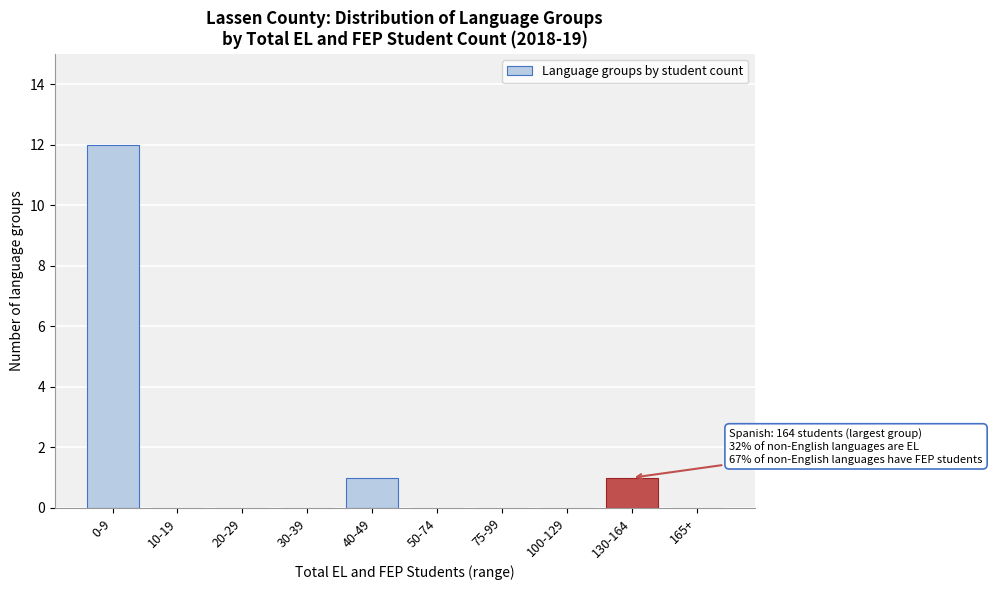

Reading left to right, what are all the values shown in this chart?

0-9=12	10-19=0	20-29=0	30-39=0	40-49=1	50-74=0	75-99=0	100-129=0	130-164=1	165+=0